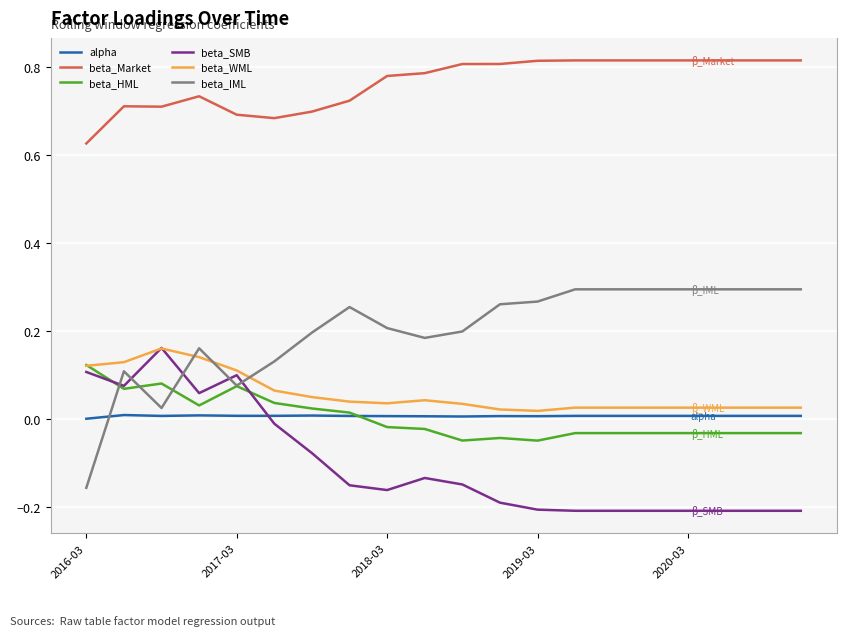

What is the difference between the maximum and minimum values in the beta_HML series?

0.2